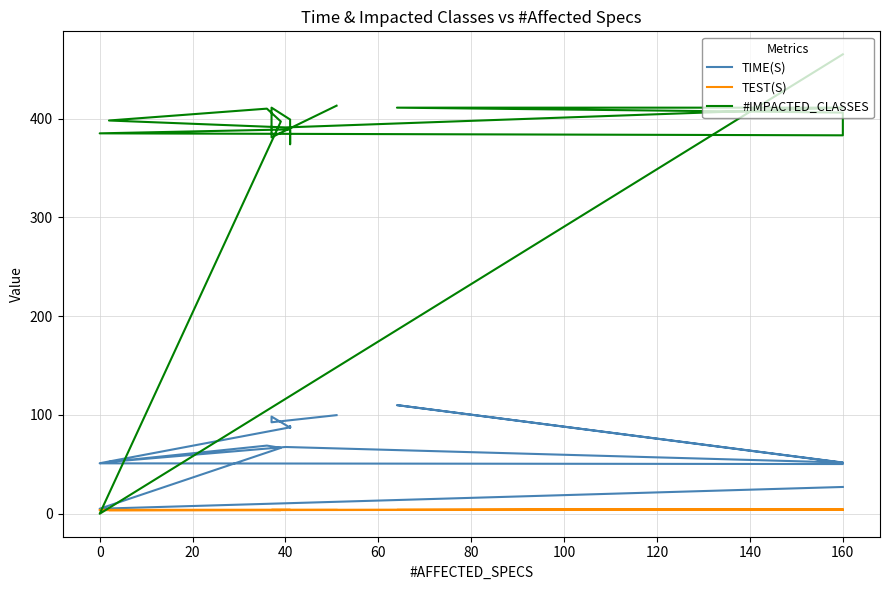

At which category does #IMPACTED_CLASSES reach its first local peak?

40